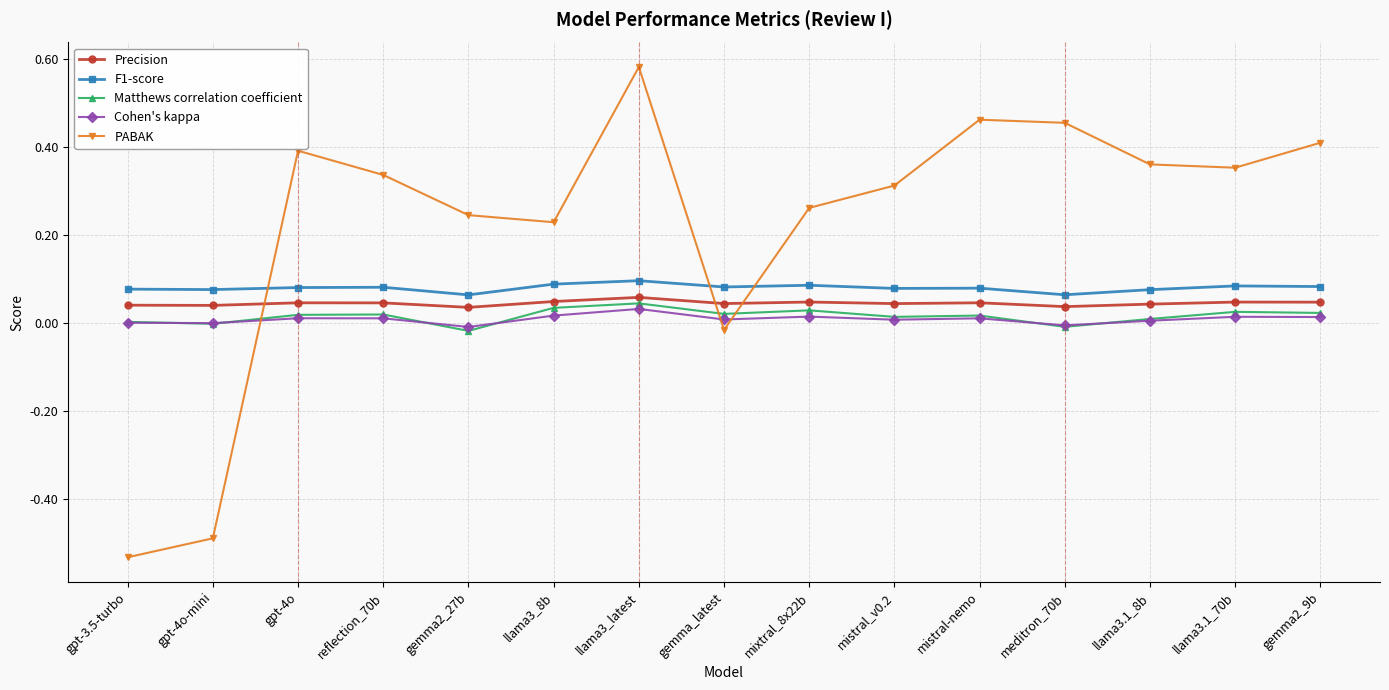

What is the label of the 2nd point from the right?

llama3.1_70b